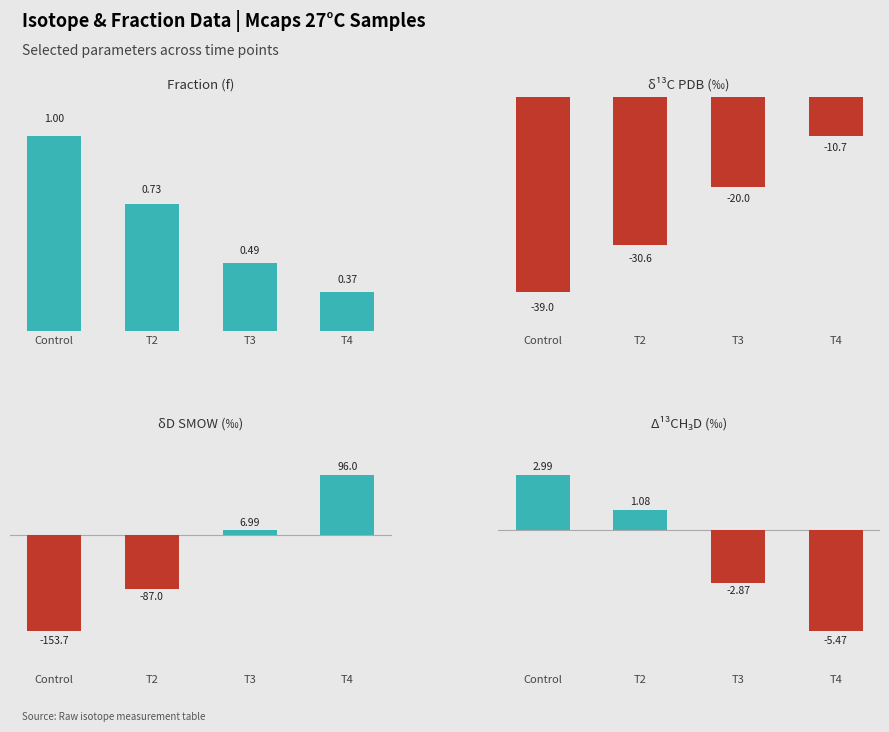

Are the bars grouped side by side (vs. stacked)?

Yes